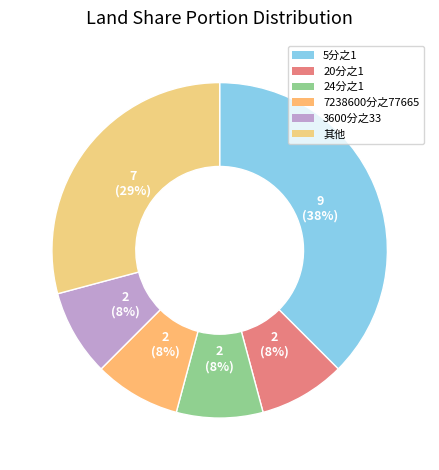

How many segments does this pie chart have?

6